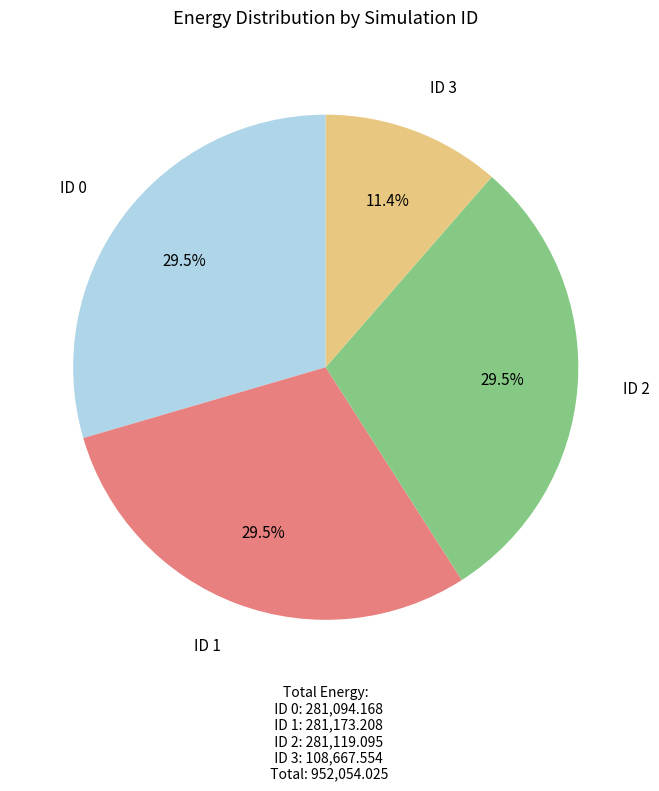

Which slice is the smallest?

ID 3